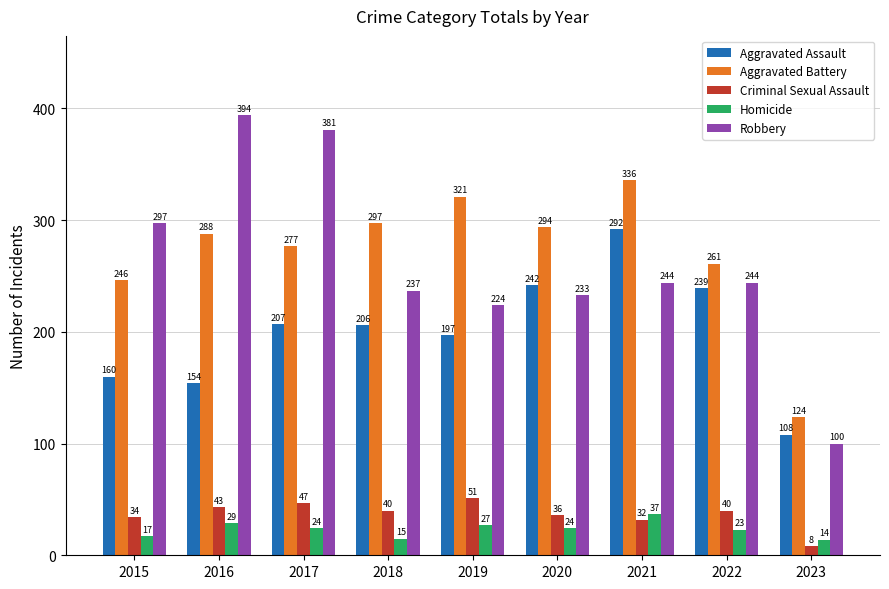

What is the smallest value displayed?

8